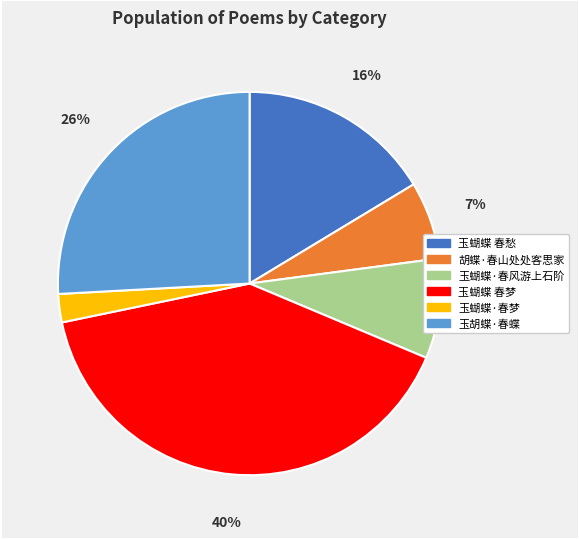

To the nearest percent, what is the difference between the largest and smallest slice percentages?

38%